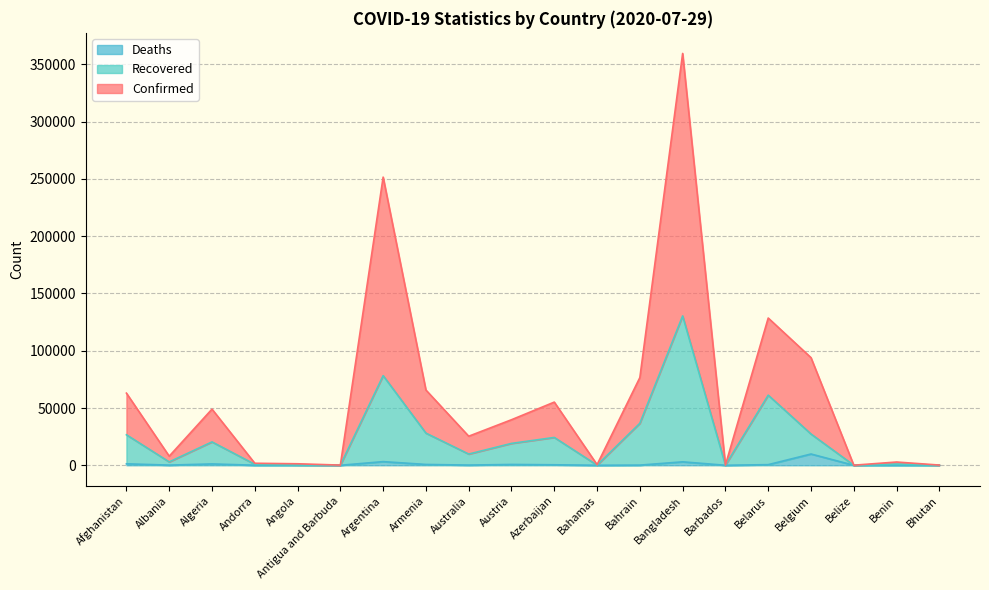

At which label does Confirmed reach its peak?

Bangladesh